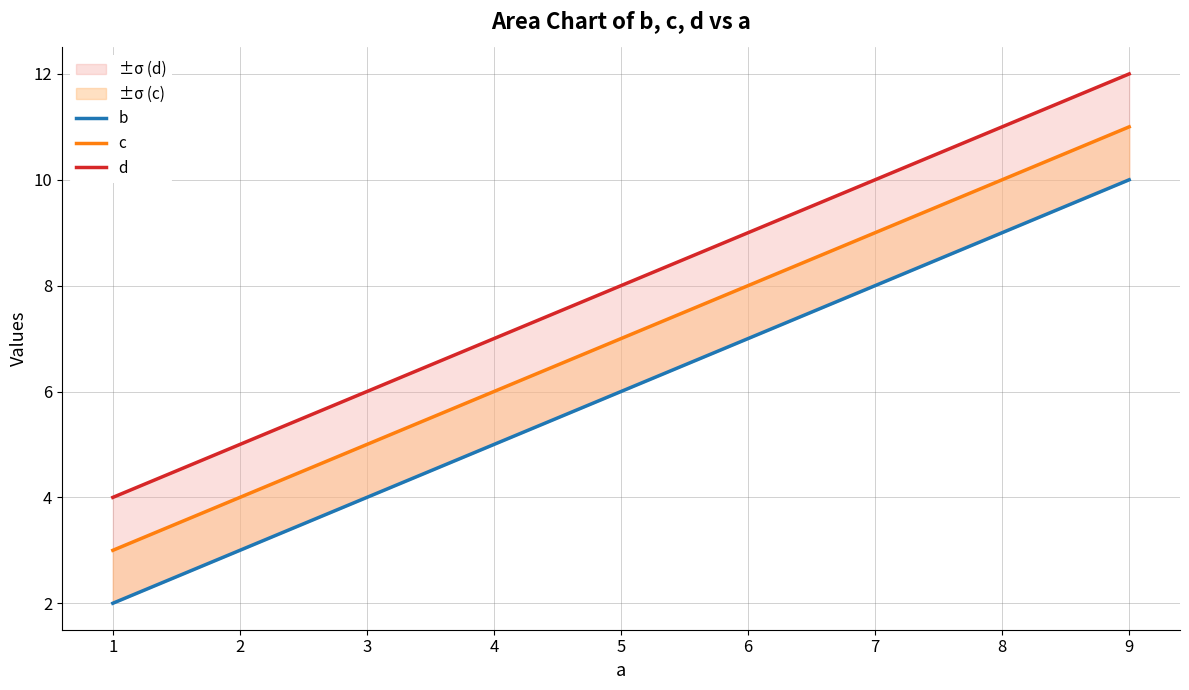

Which has a higher value, 5 or 9?

9